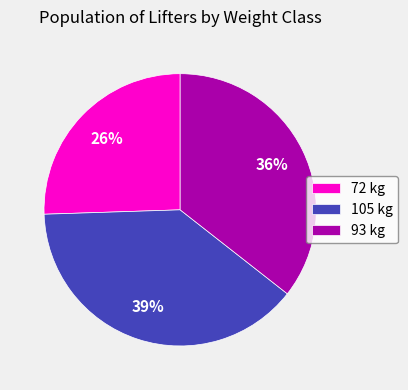

To the nearest percent, what is the difference between the 105 and 93 slice percentages?

3%